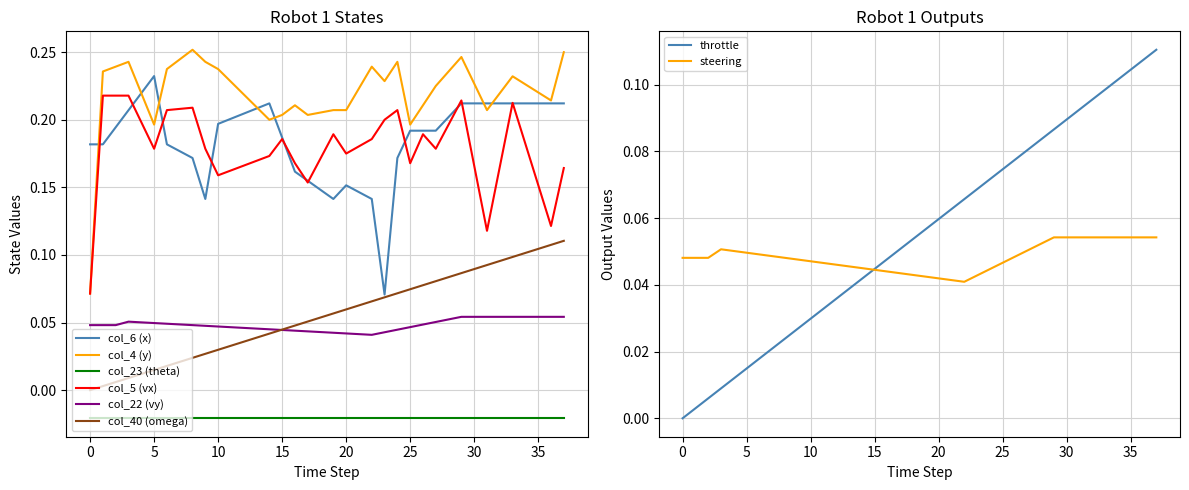

What is the maximum value for col_40?

0.1